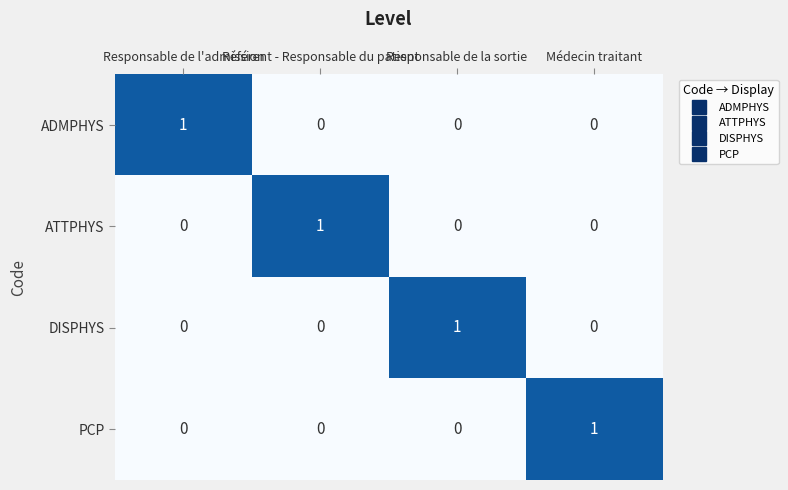

What is the total value across all series at Responsable de l'admission?

1